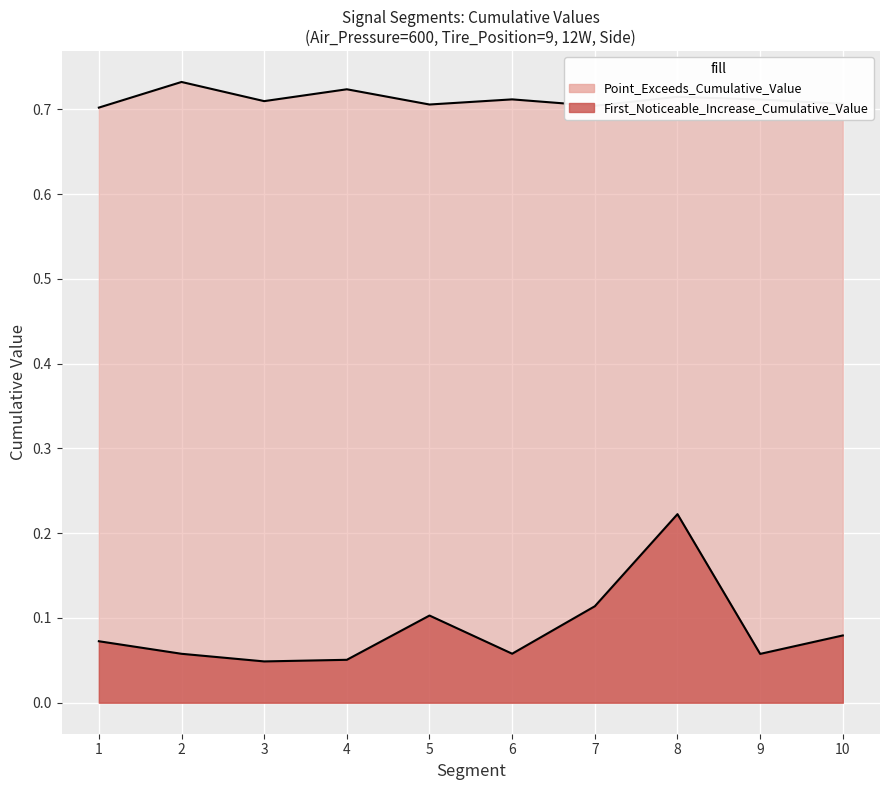

What is the average value of the Point_Exceeds_Cumulative_Value series?

0.7